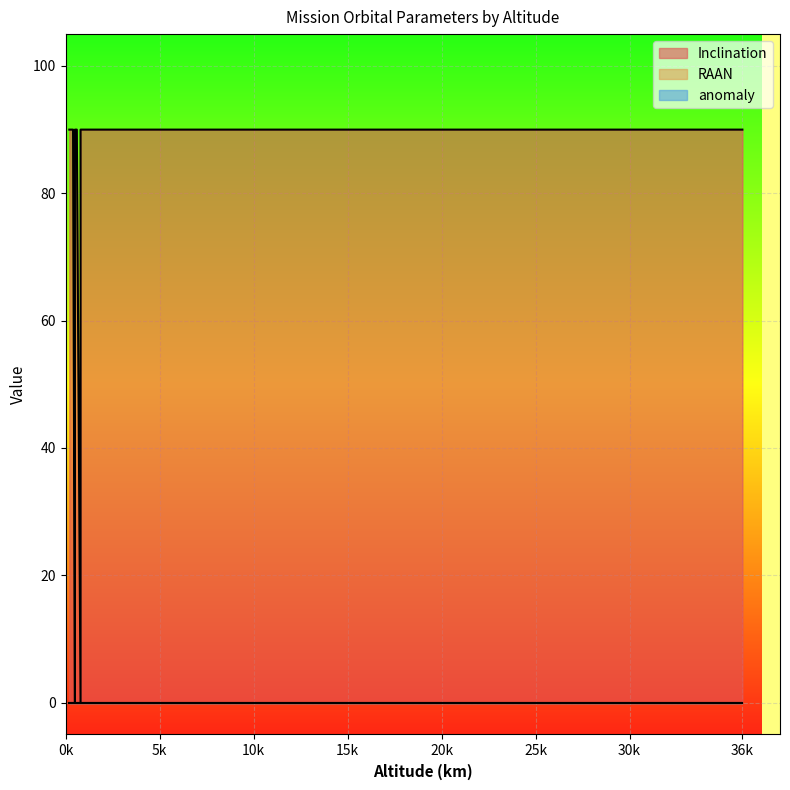

At how many categories does at least one series exceed 61?

15